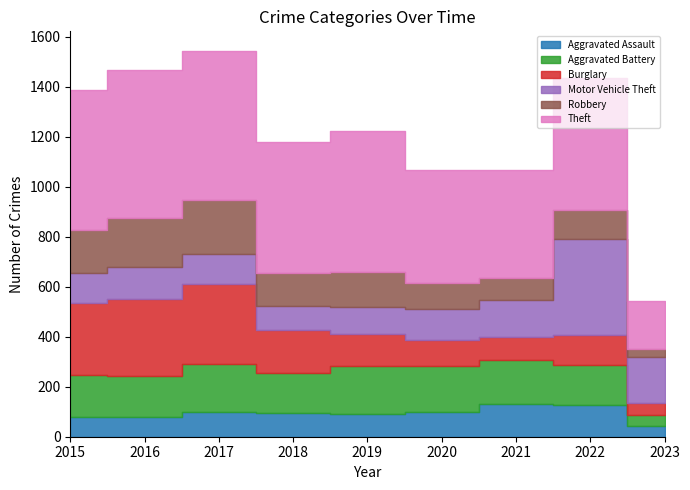

Which series has the widest spread of values?

Theft